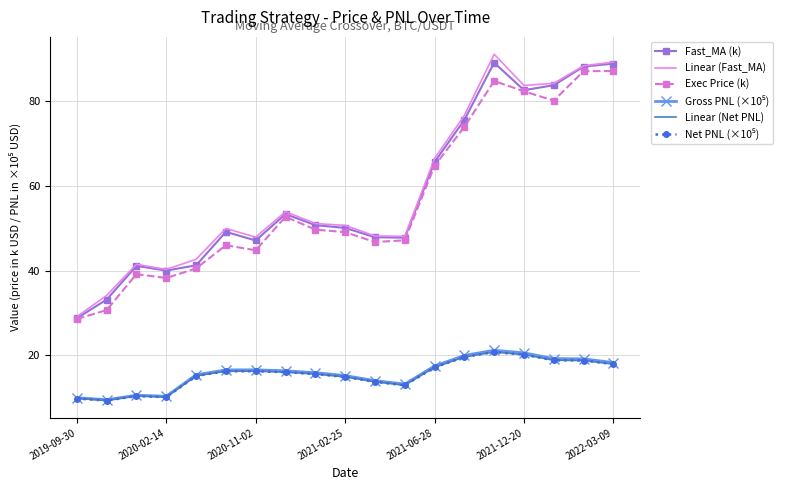

How many data points does each series have?

19